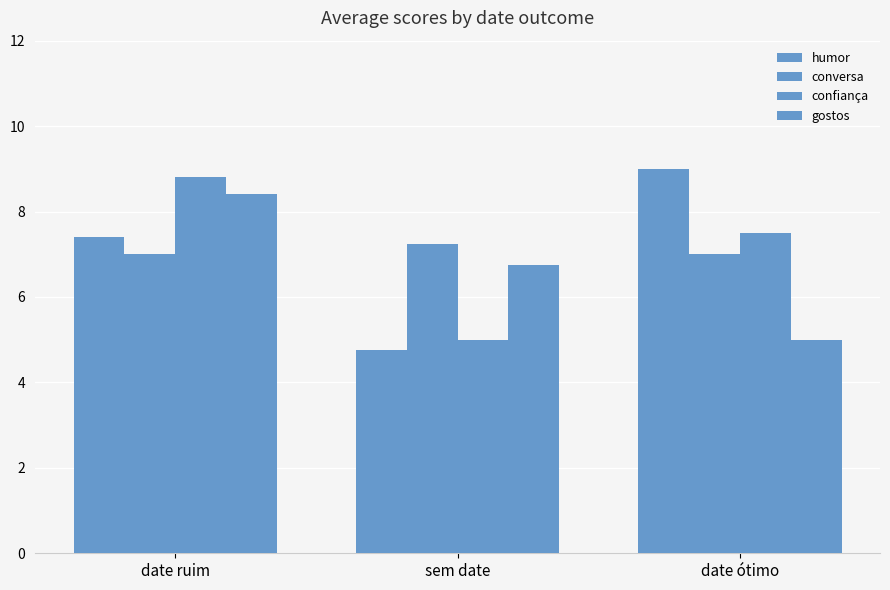

Does the chart contain any negative values?

No